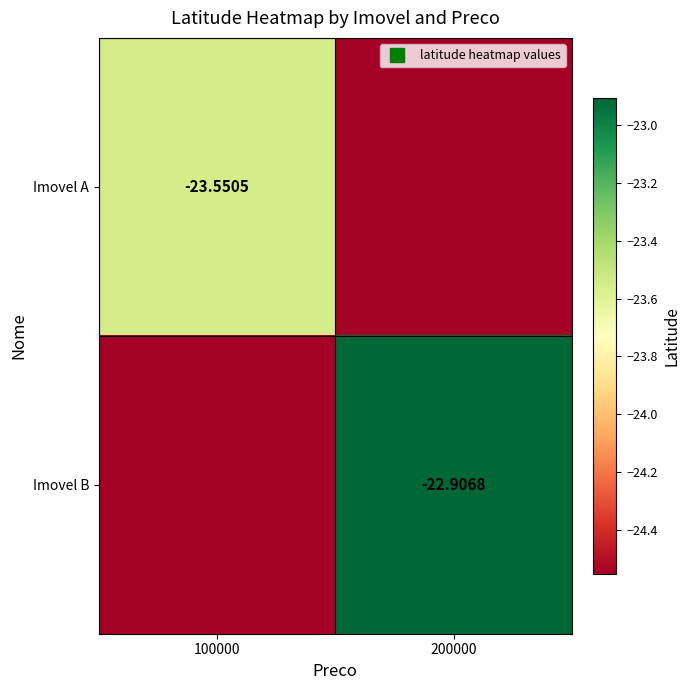

Is it true that Imovel A equals -23.6 at 100000?

True